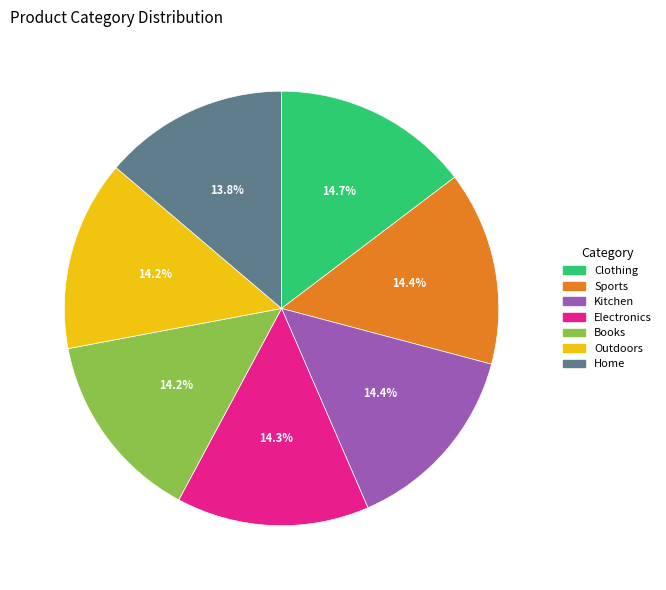

How many slices are in this pie chart?

7